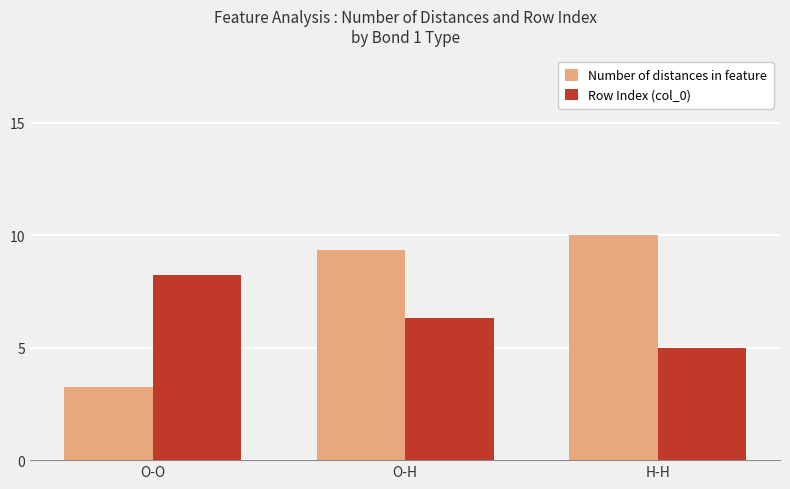

At how many categories does at least one series exceed 6?

3